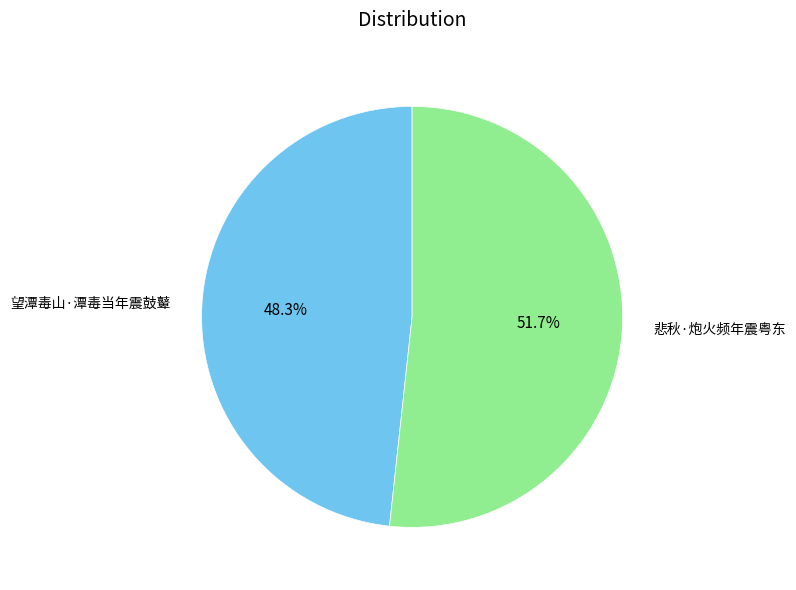

To the nearest percent, what percentage of the pie is 望潭毒山·潭毒当年震鼓鼙?

48%